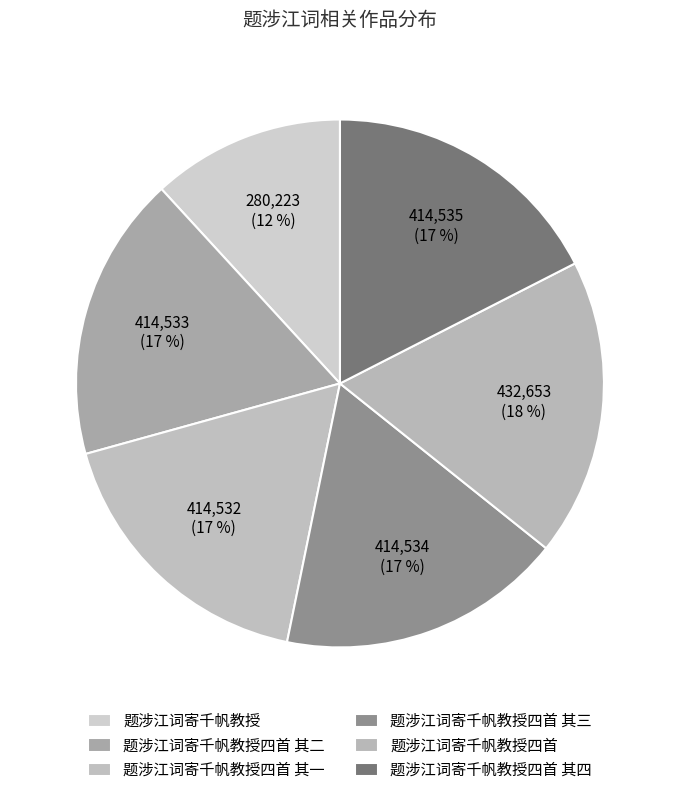

How many segments does this pie chart have?

6